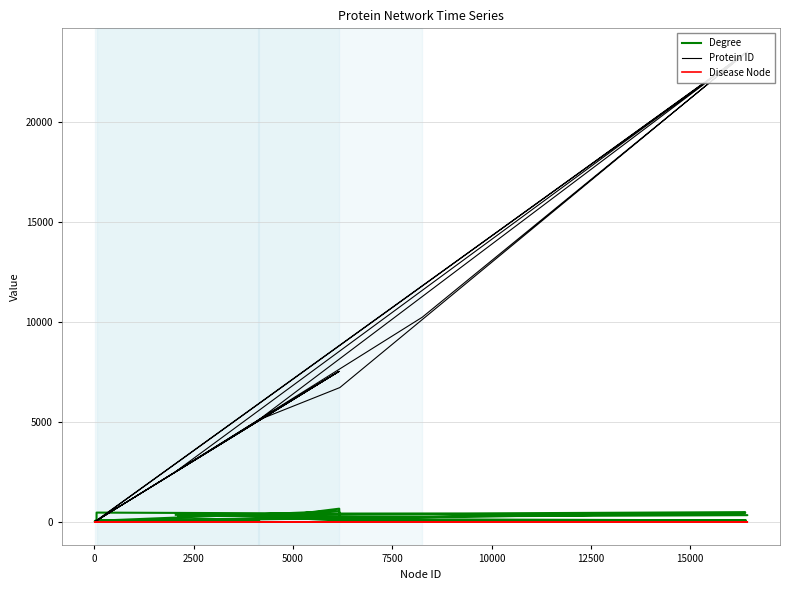

Count the number of data series in this chart.

3